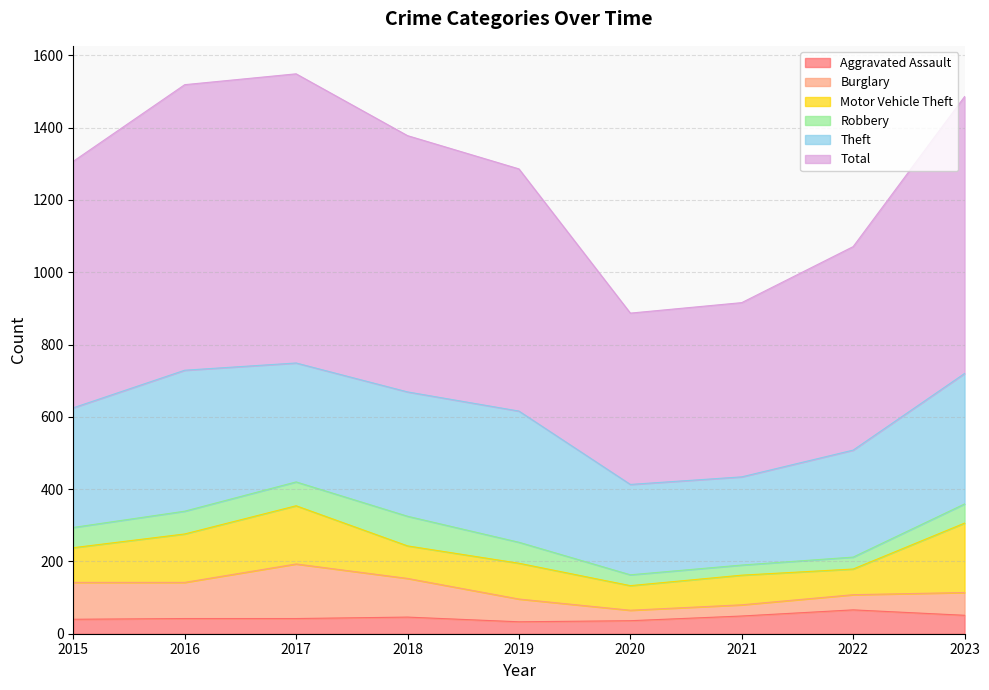

What is the difference between the second highest and minimum values in the Total series?

316